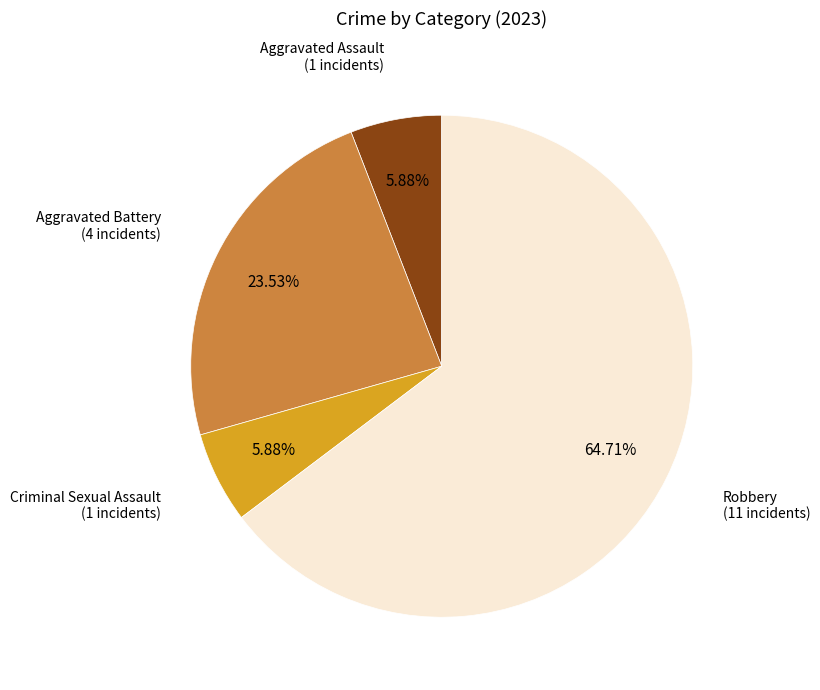

The Aggravated Battery slice represents 24% of the pie. True or false?

True